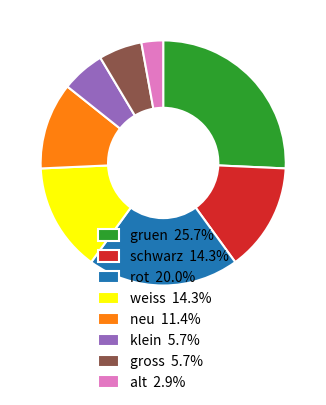

Approximately how many times larger is the value at alt 2.9% compared to klein 5.7%?

0.5